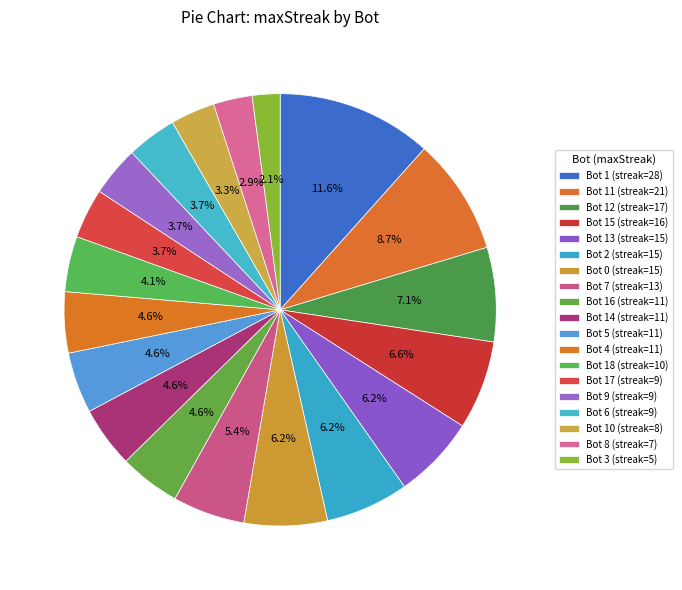

How many slices are in this pie chart?

19